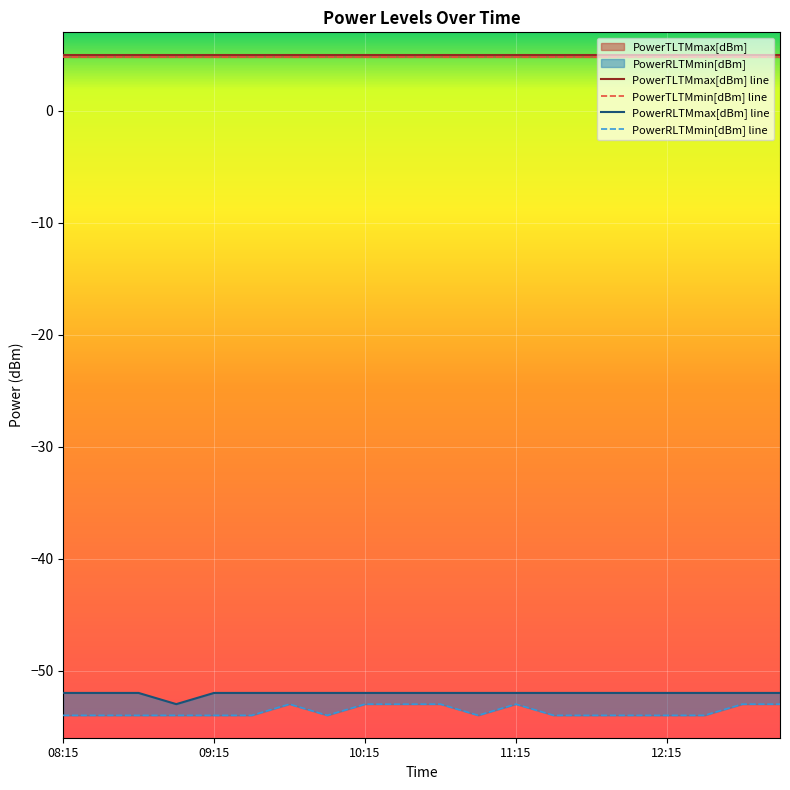

At which category is the sum across all series the highest?

09:45